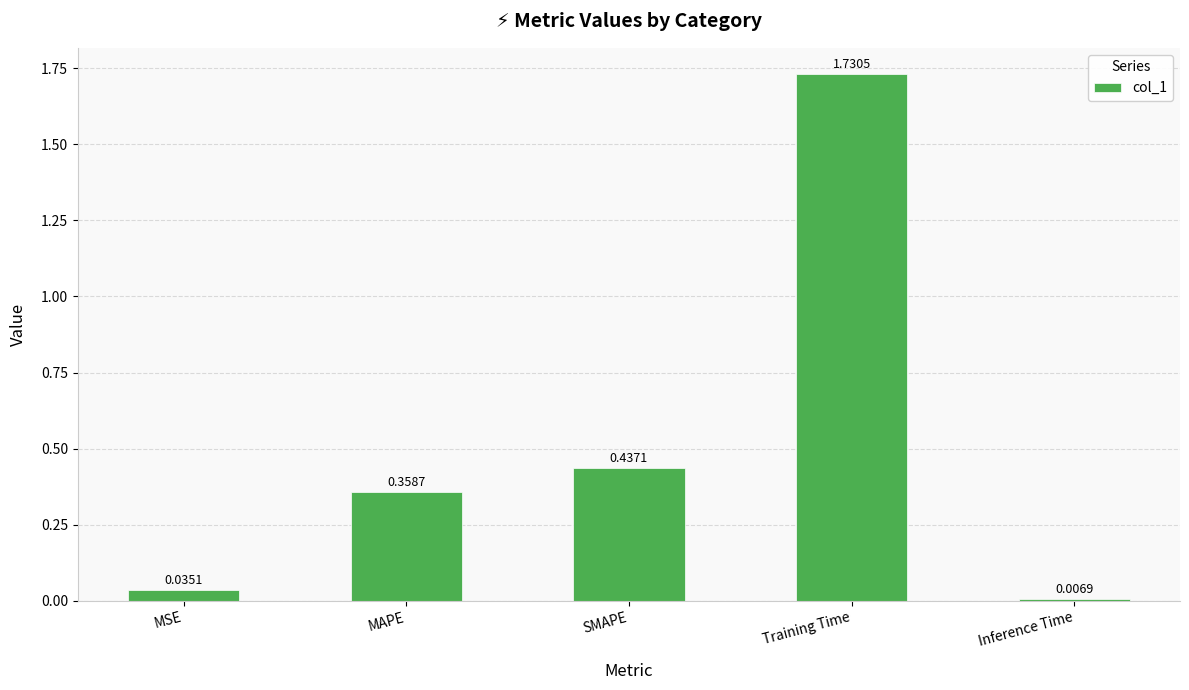

What is the average value?

0.5